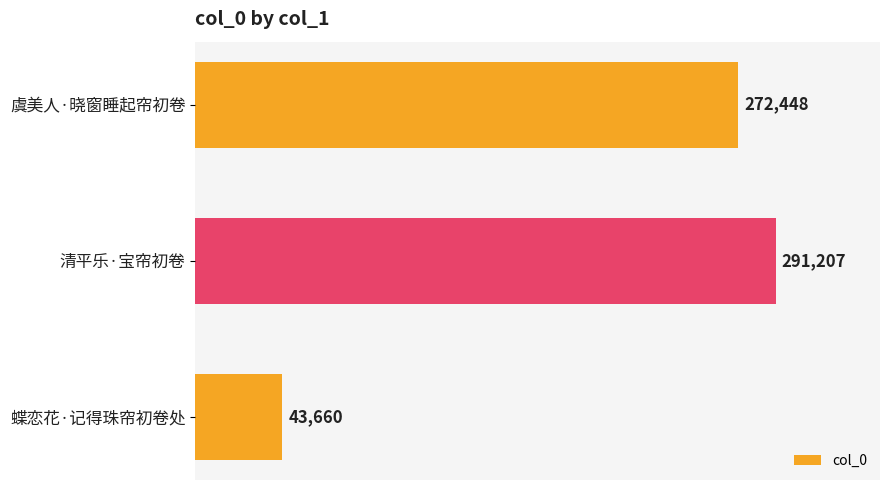

List the labels in order of value, largest first.

清平乐·宝帘初卷, 虞美人·晓窗睡起帘初卷, 蝶恋花·记得珠帘初卷处